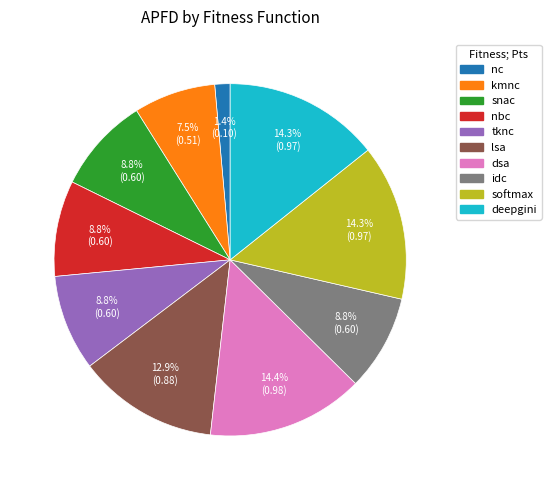

Between dsa and lsa, which is larger?

dsa